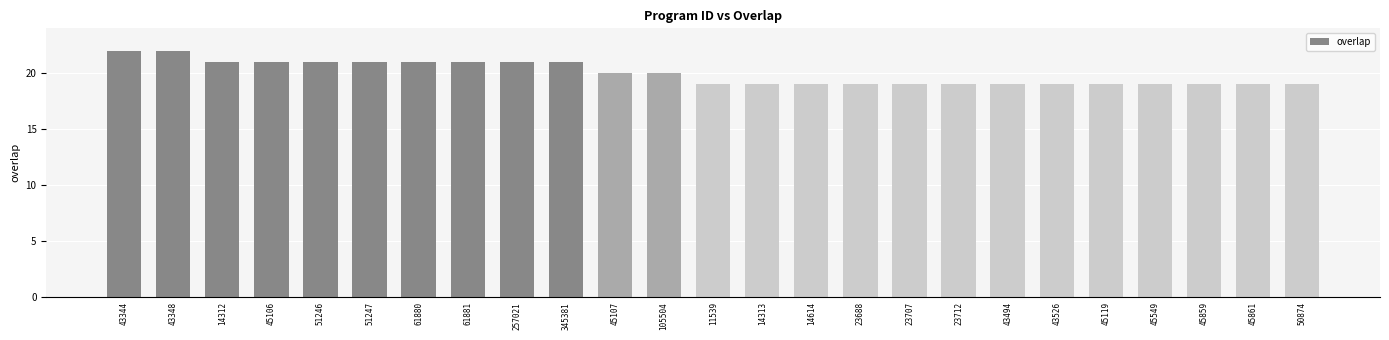

Between 43494 and 61880, which is larger?

61880